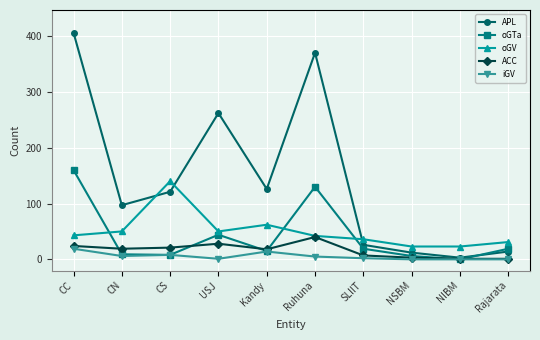

Does the chart display data point markers on the line(s)?

Yes